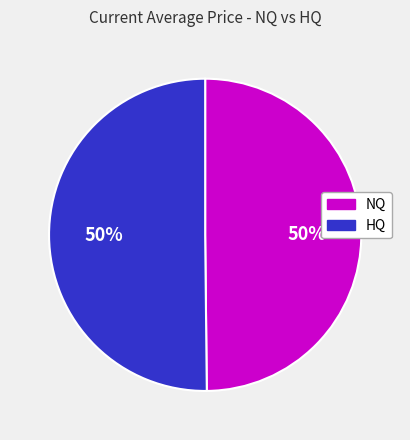

To the nearest percent, what is the average slice percentage?

50%